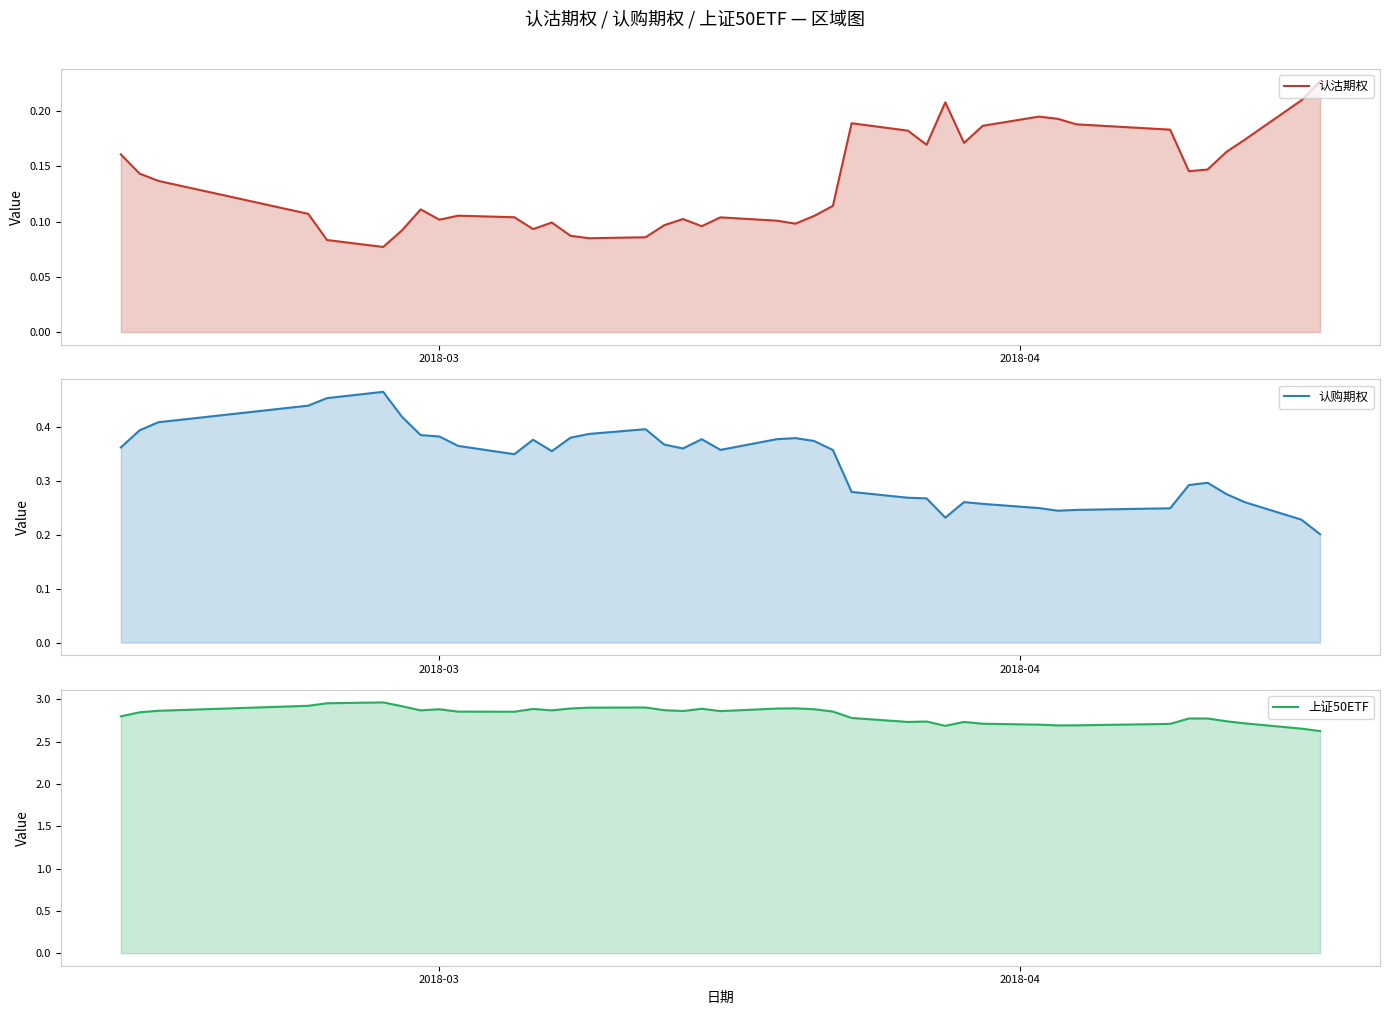

Is the value of 上证50ETF at 15 greater than the value of 认沽期权 at 8?

Yes